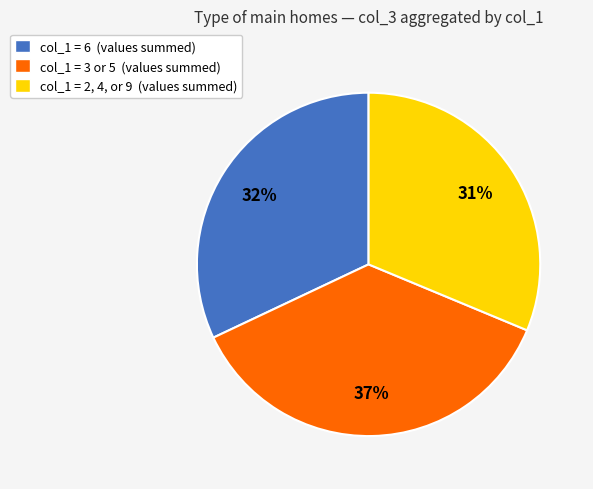

To the nearest percent, what is the average slice percentage?

33%